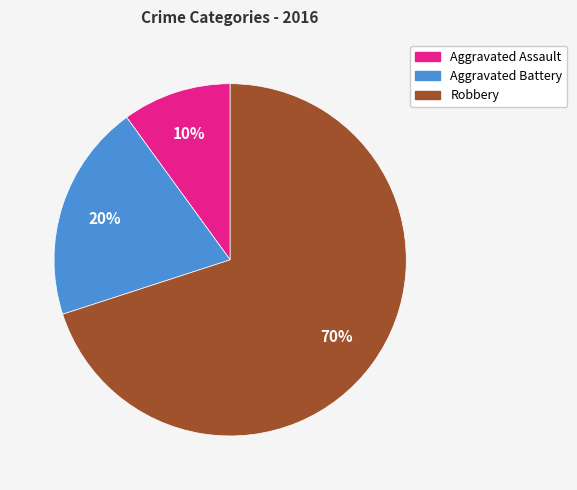

To the nearest percent, what is the combined percentage of Aggravated Assault and Aggravated Battery?

30%